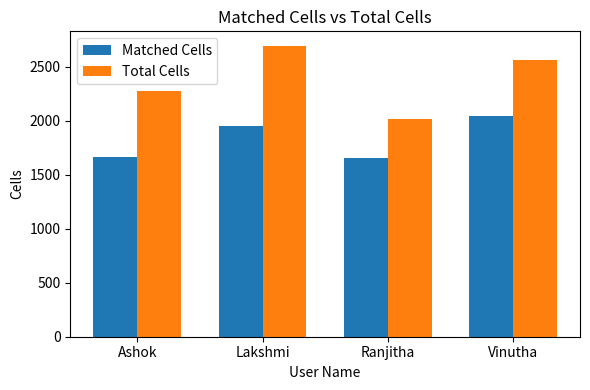

What is the spread (max minus min) of values at Vinutha?

522